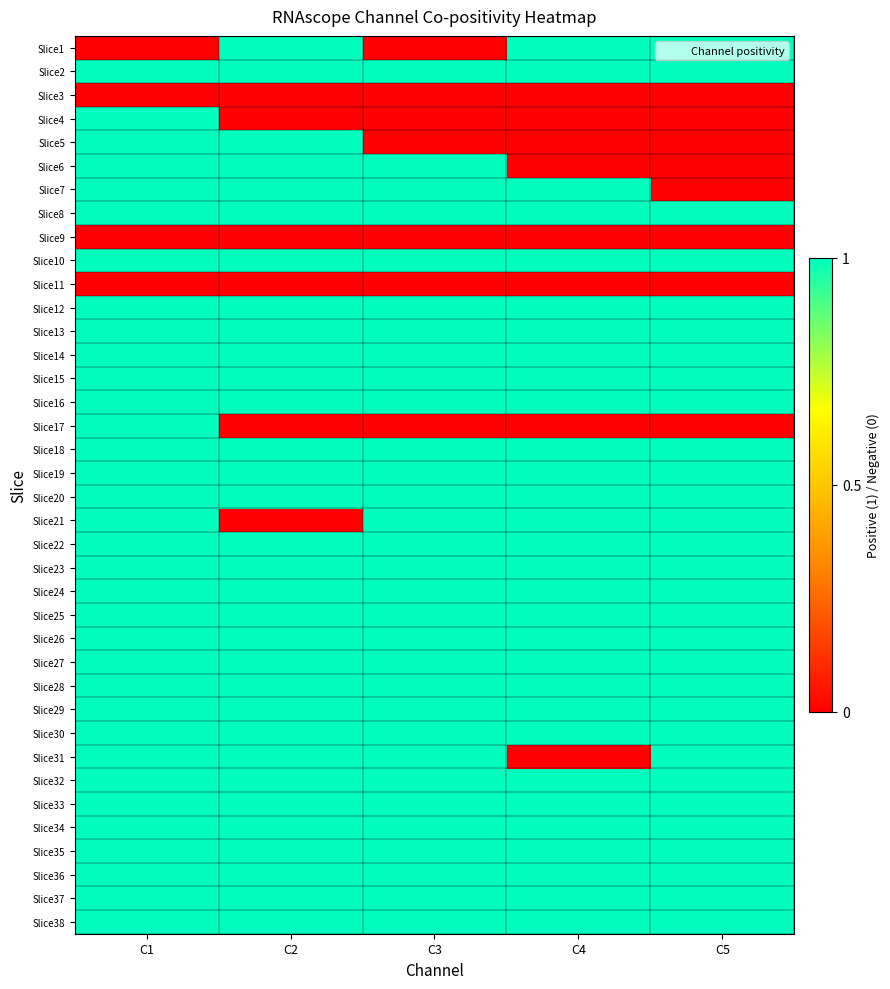

How many data points does each series have?

5